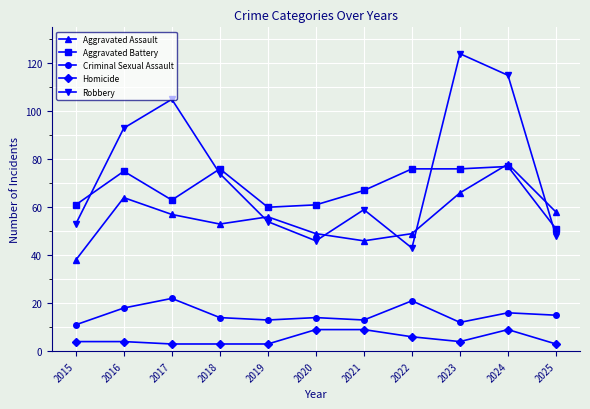

Which series changed the most between 2016 and 2020?

Robbery